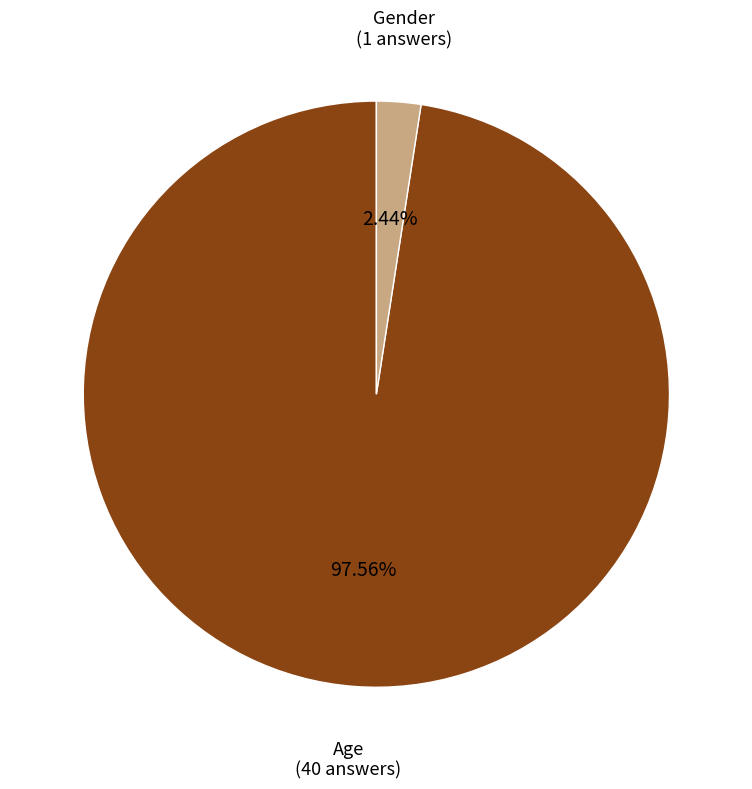

Is there any slice that represents more than half of the pie?

Yes